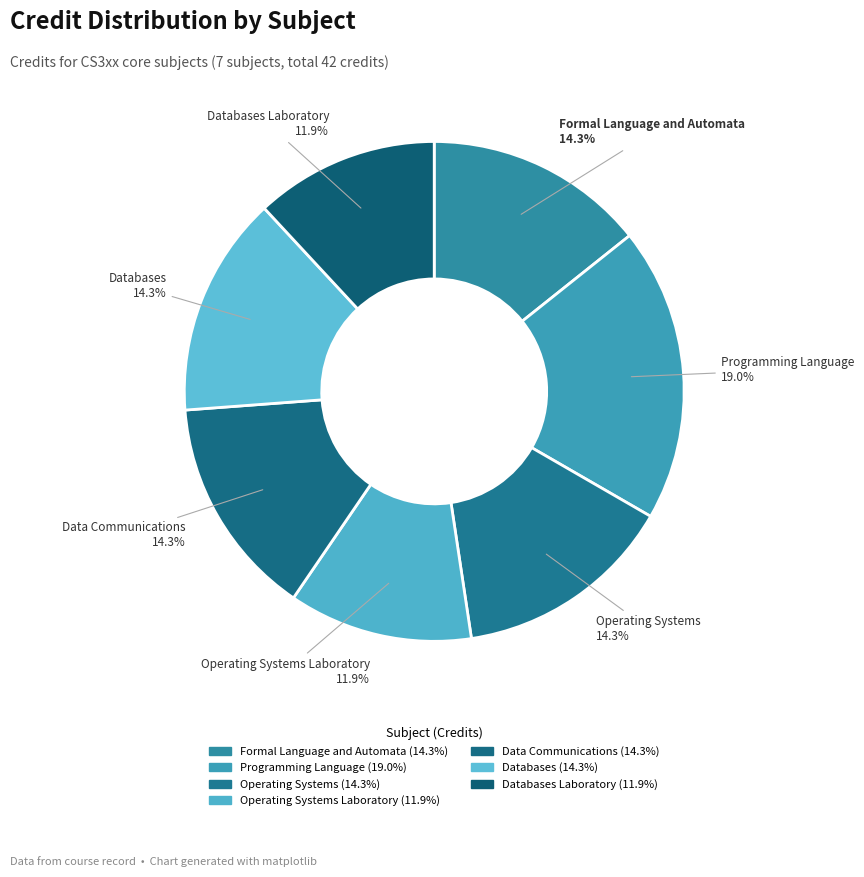

Count the number of slices in the pie.

7